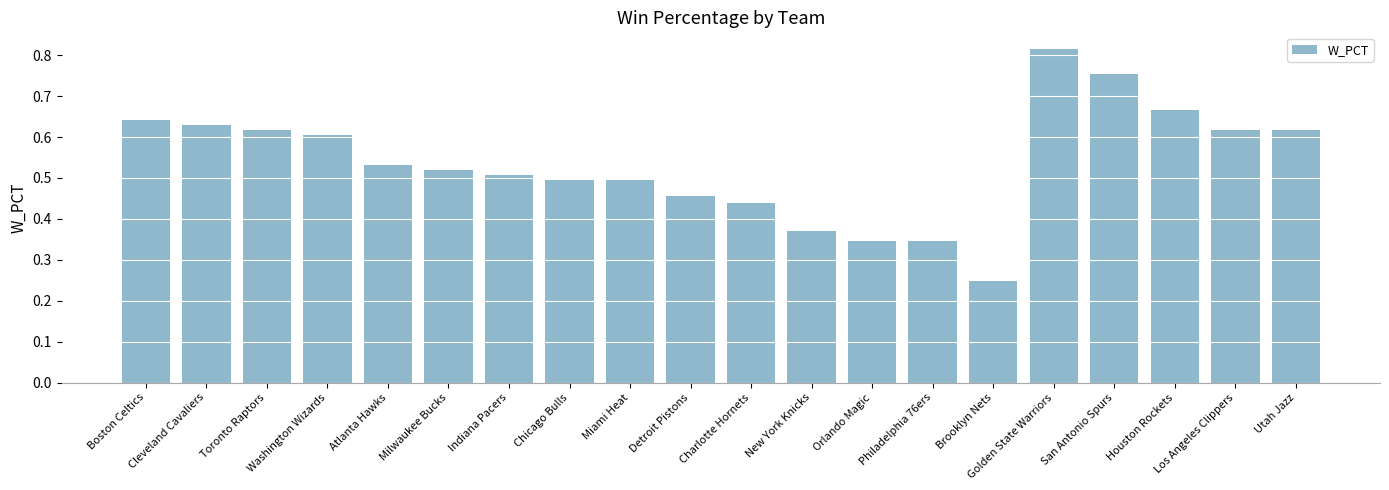

What is the sum of the values at Indiana Pacers and Utah Jazz?

1.1